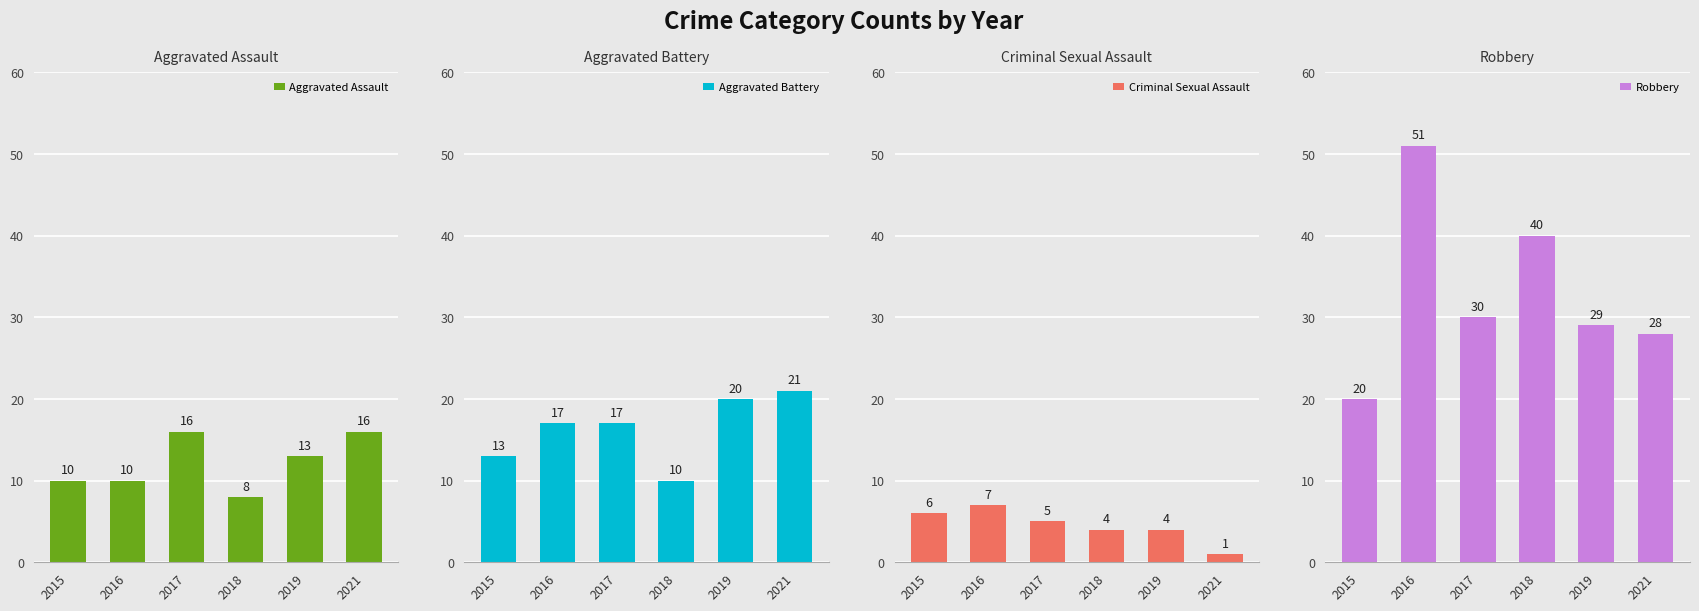

What is the maximum value shown in the chart?

51